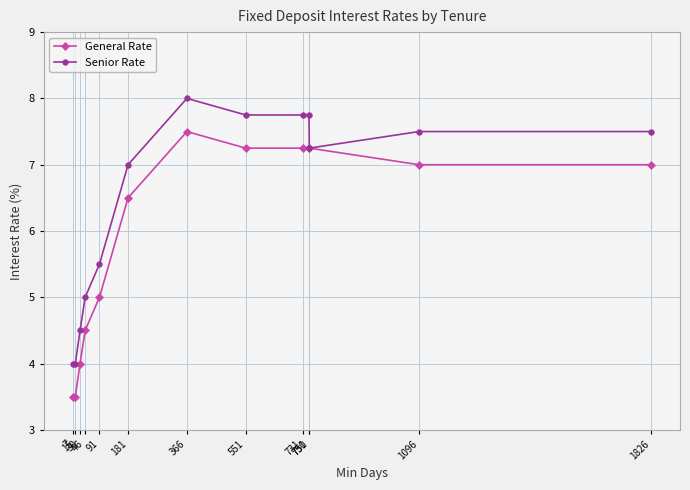

At which category is the sum across all series the highest?

366